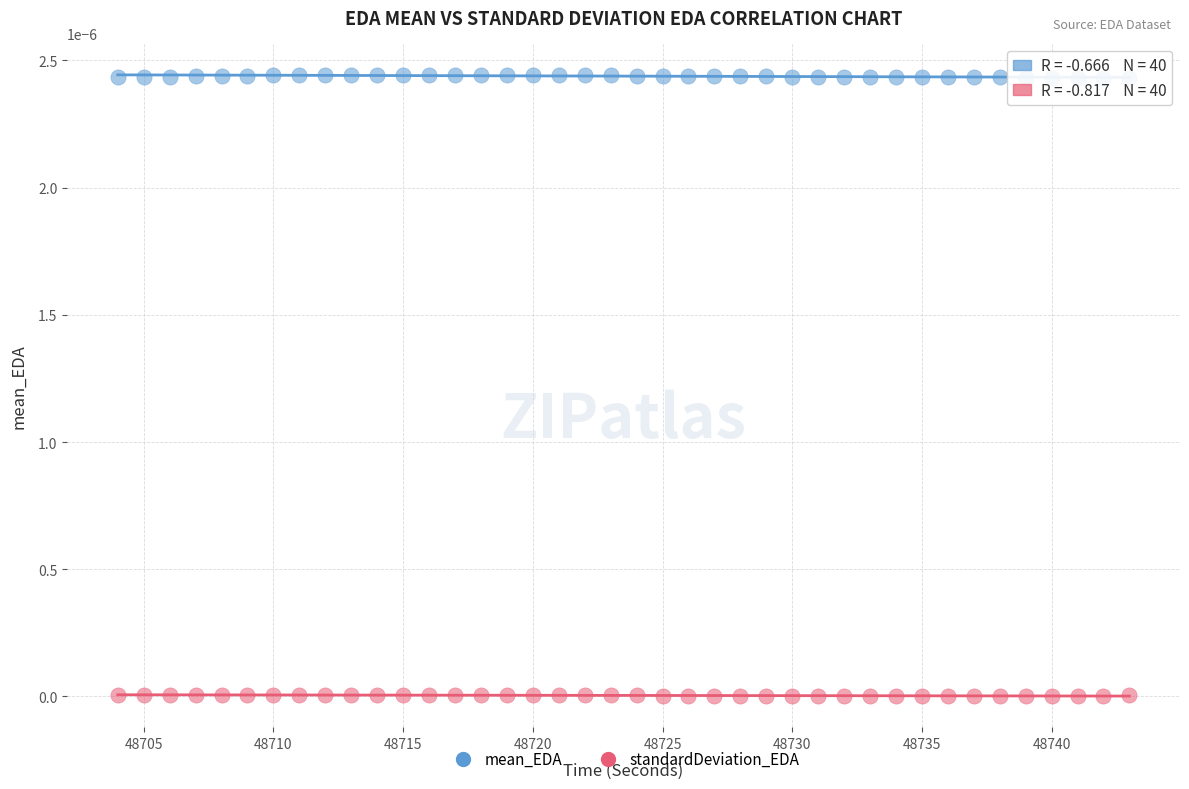

What are all the series names shown in the legend?

mean_EDA, standardDeviation_EDA